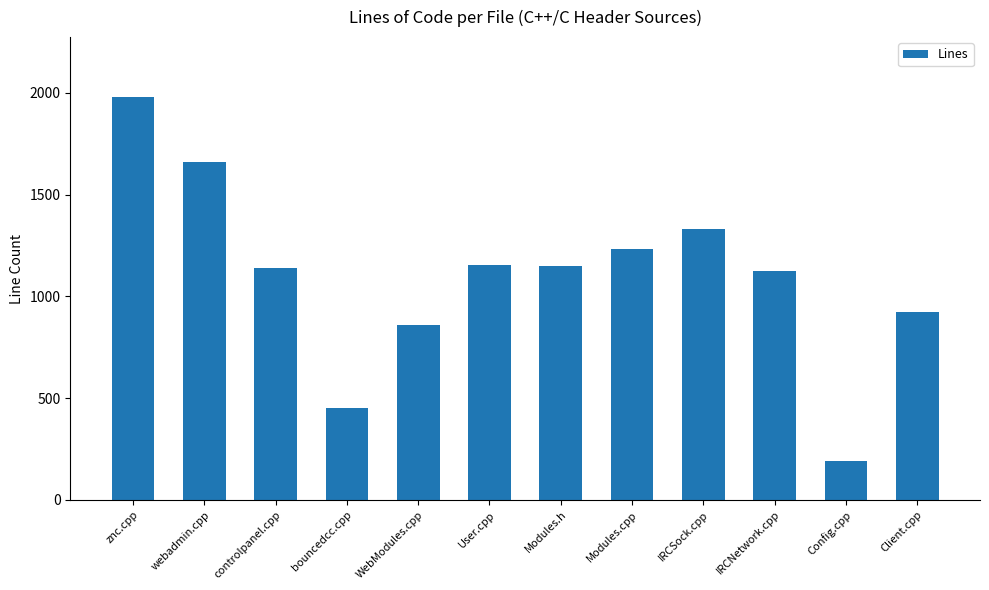

Where does the data first go above 1150?

znc.cpp